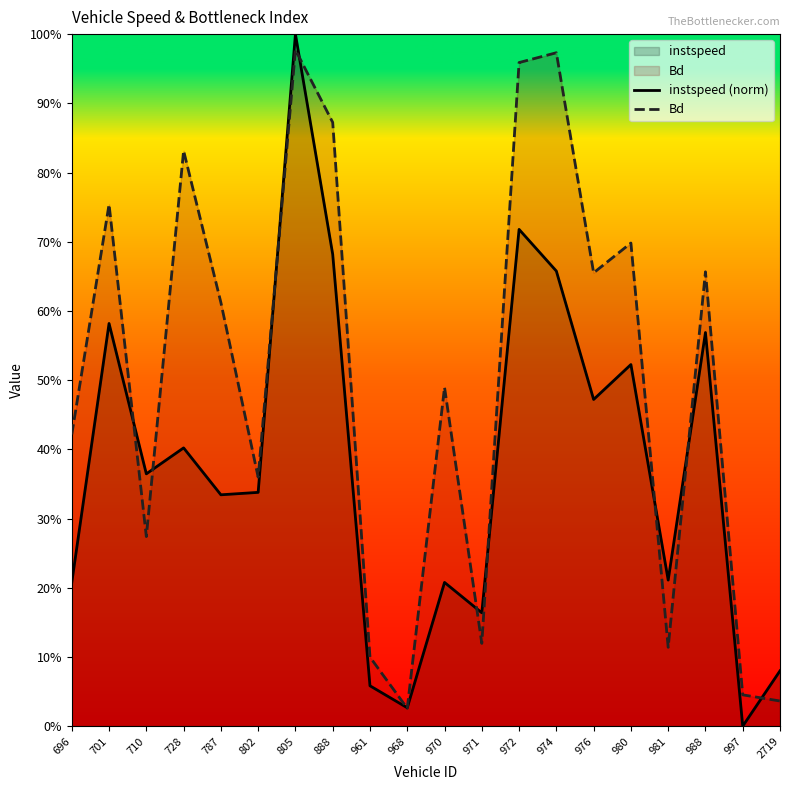

Reading right to left, extract all data points from this chart.

instspeed (norm): 2719=0.1	997=0.0	988=0.6	981=0.2	980=0.5	976=0.5	974=0.7	972=0.7	971=0.2	970=0.2	968=0.0	961=0.1	888=0.7	805=1.0	802=0.3	787=0.3	728=0.4	710=0.4	701=0.6	696=0.2
Bd: 2719=0.0	997=0.0	988=0.7	981=0.1	980=0.7	976=0.7	974=1.0	972=1.0	971=0.1	970=0.5	968=0.0	961=0.1	888=0.9	805=1.0	802=0.4	787=0.6	728=0.8	710=0.3	701=0.8	696=0.4